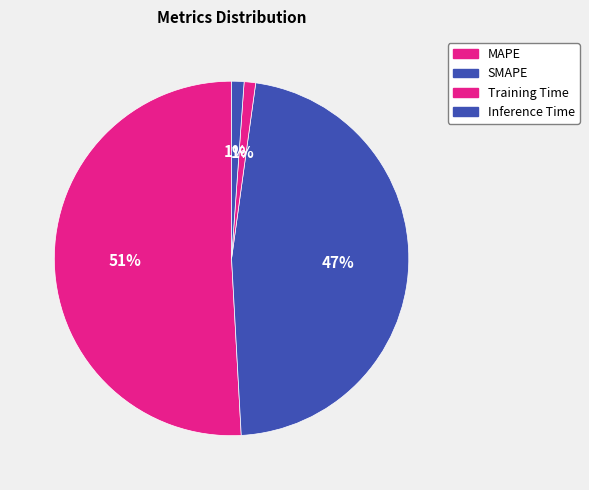

How many slices are in this pie chart?

4